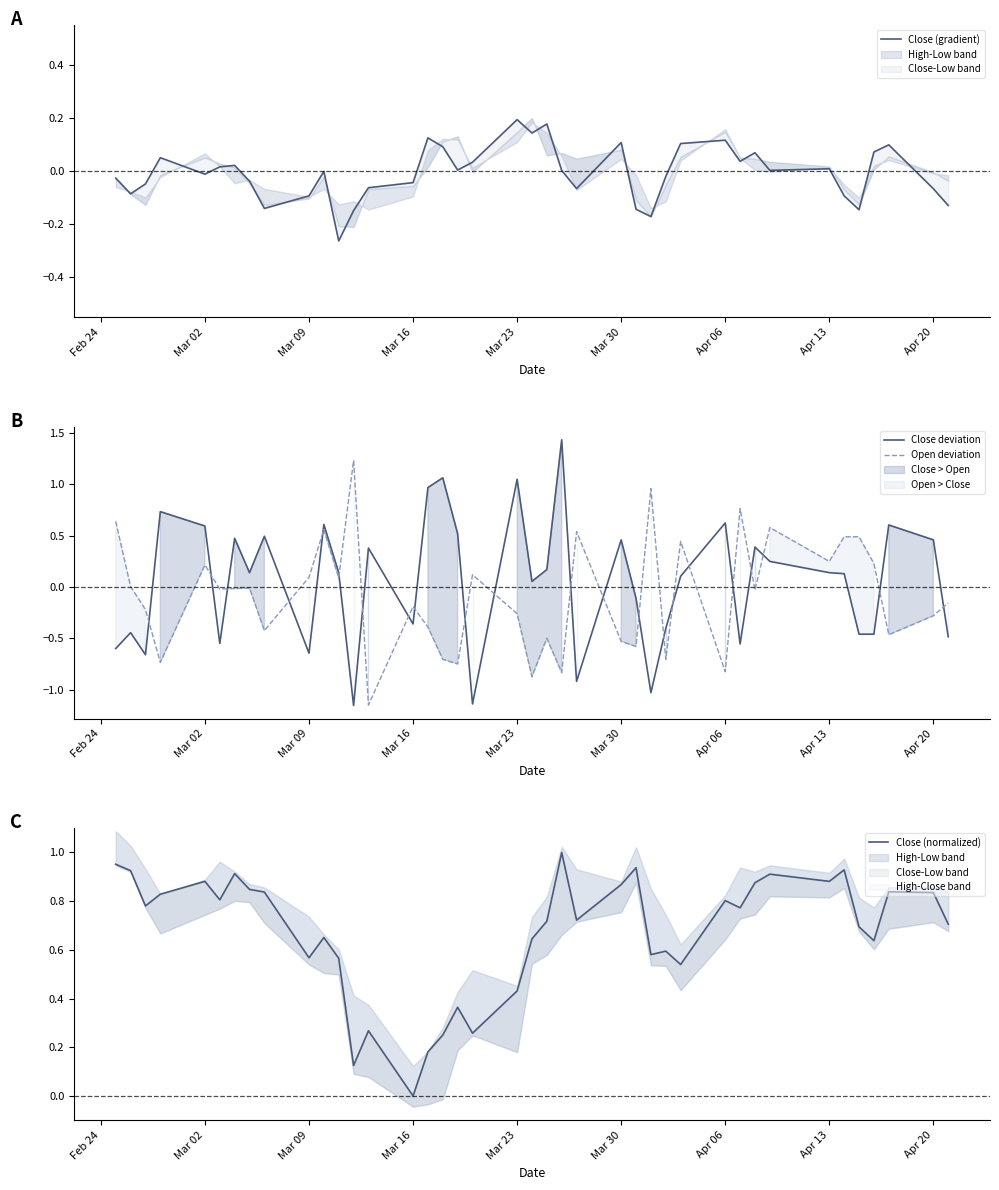

True or false: Close (gradient) and Open deviation cross at least once.

True